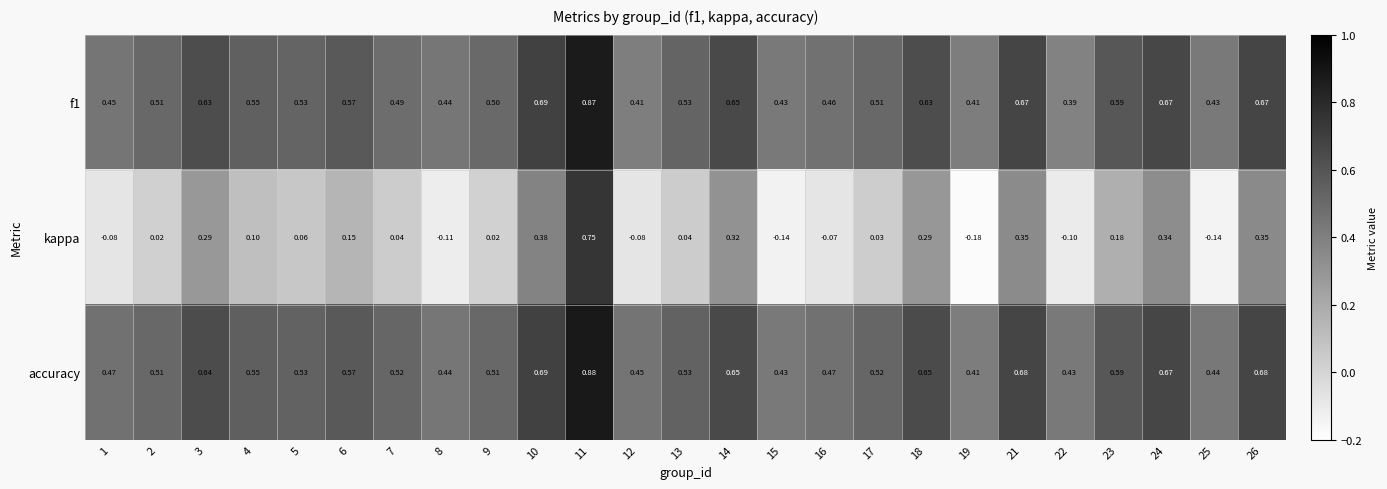

What is the total value across all series at 17?

1.1